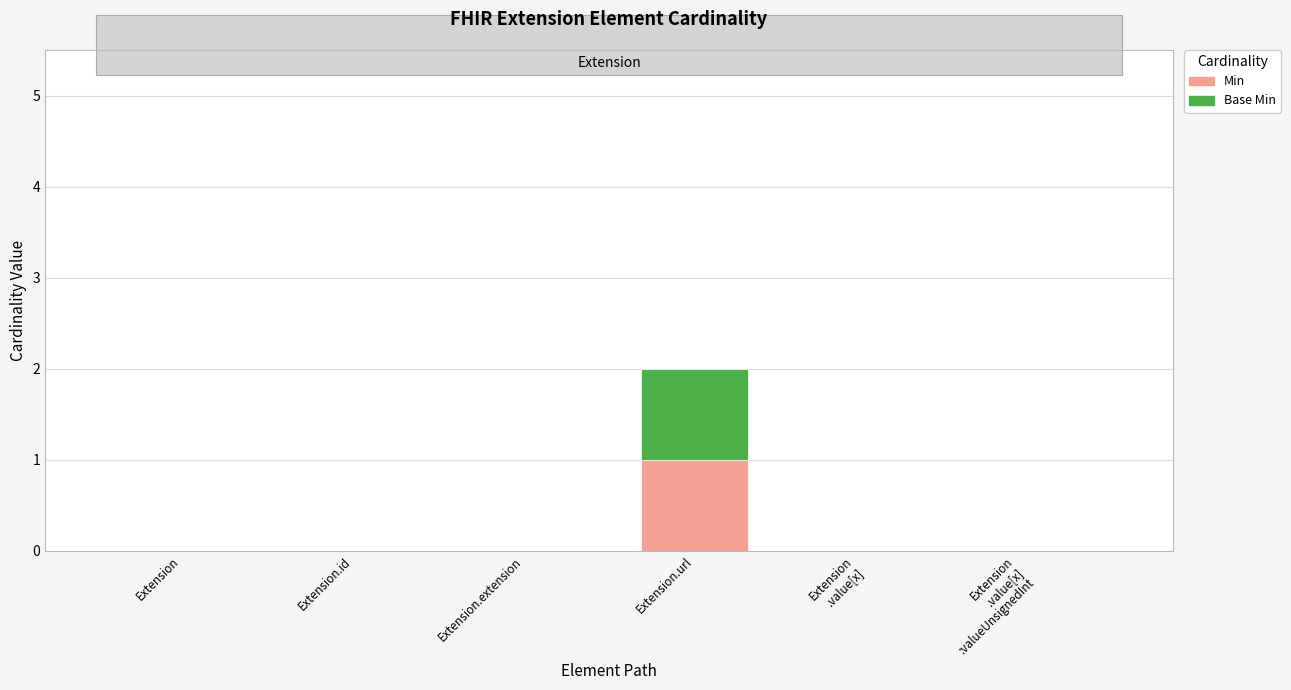

At which category is the sum across all series the highest?

Extension.url